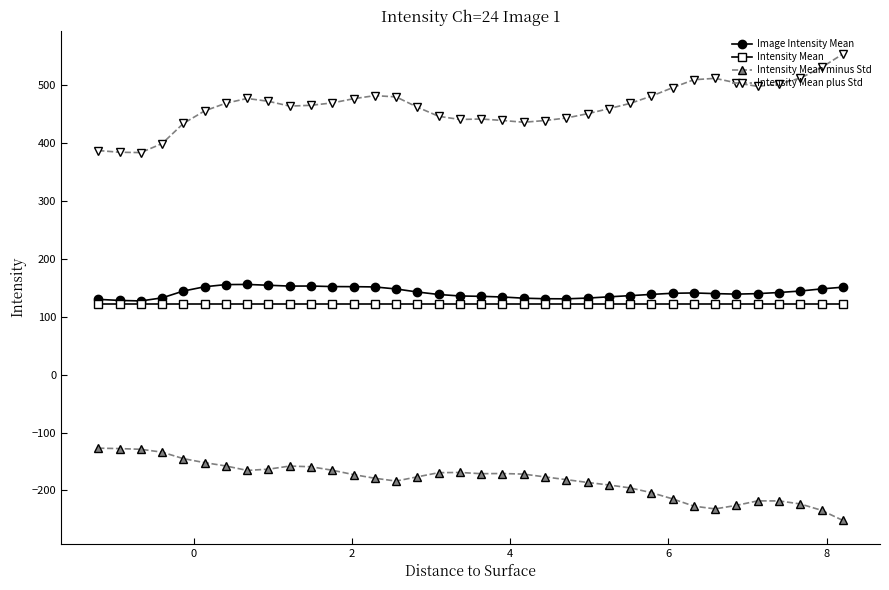

What is the value of the Intensity Mean minus Std point at the 10th from the left?

-157.8